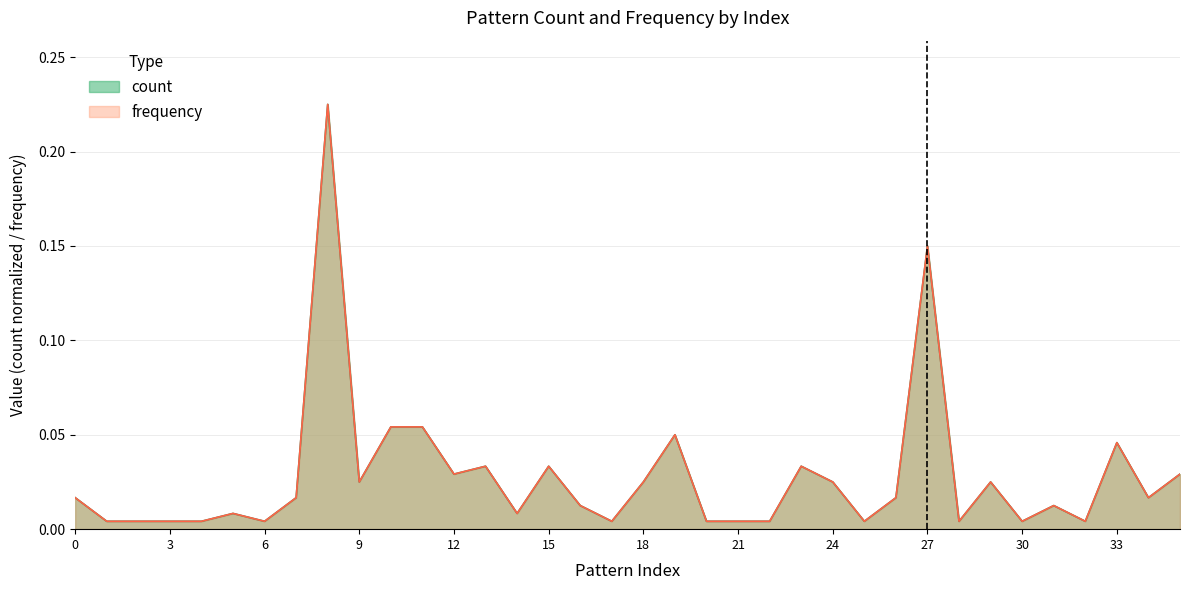

True or false: count has a value of 0.0 at 35.

False